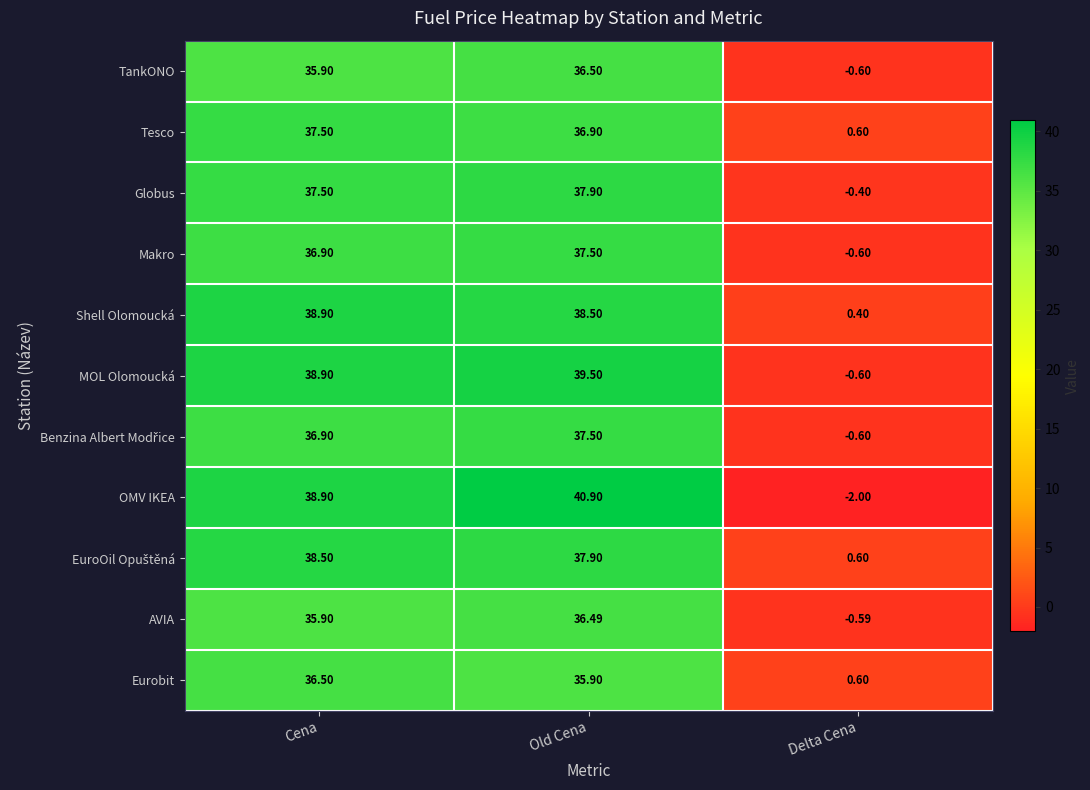

Which series has the widest spread of values?

OMV IKEA